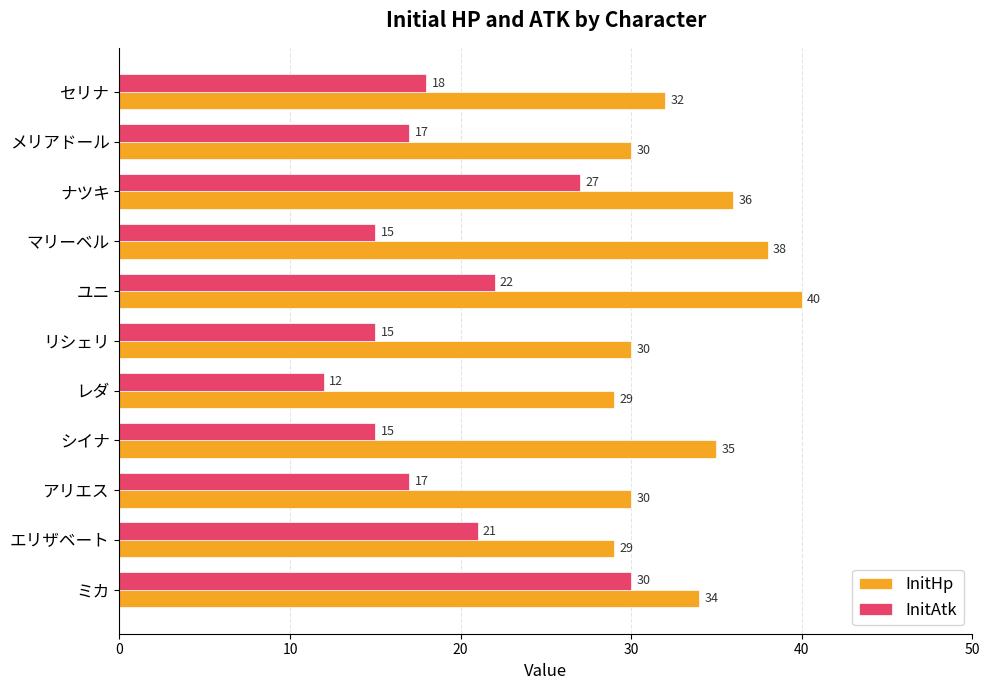

List the series in order of their peak value, lowest first.

InitAtk, InitHp